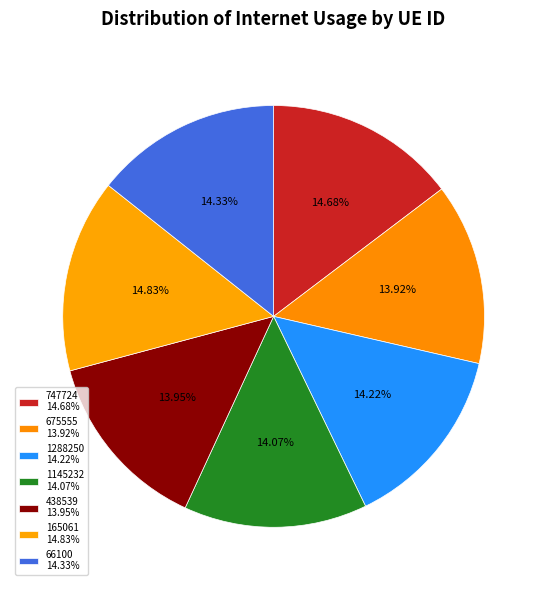

Is there a majority slice in this chart?

No